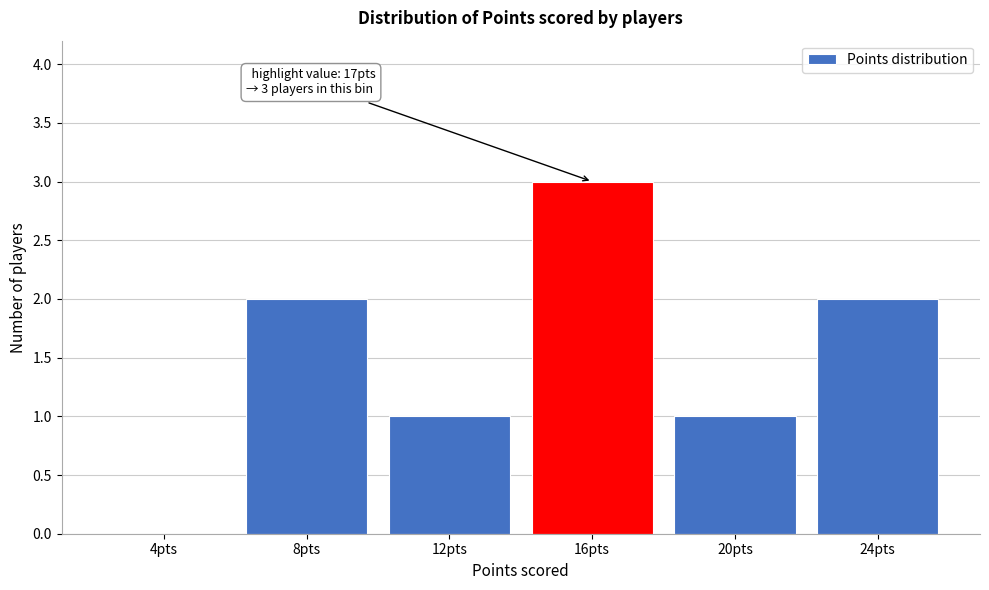

Reading left to right, transcribe all the data shown in this chart.

4pts=0	8pts=2	12pts=1	16pts=3	20pts=1	24pts=2